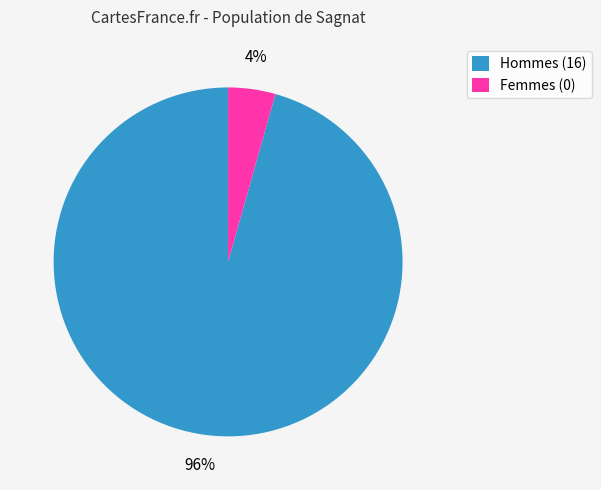

To the nearest percent, what is the average slice percentage?

50%